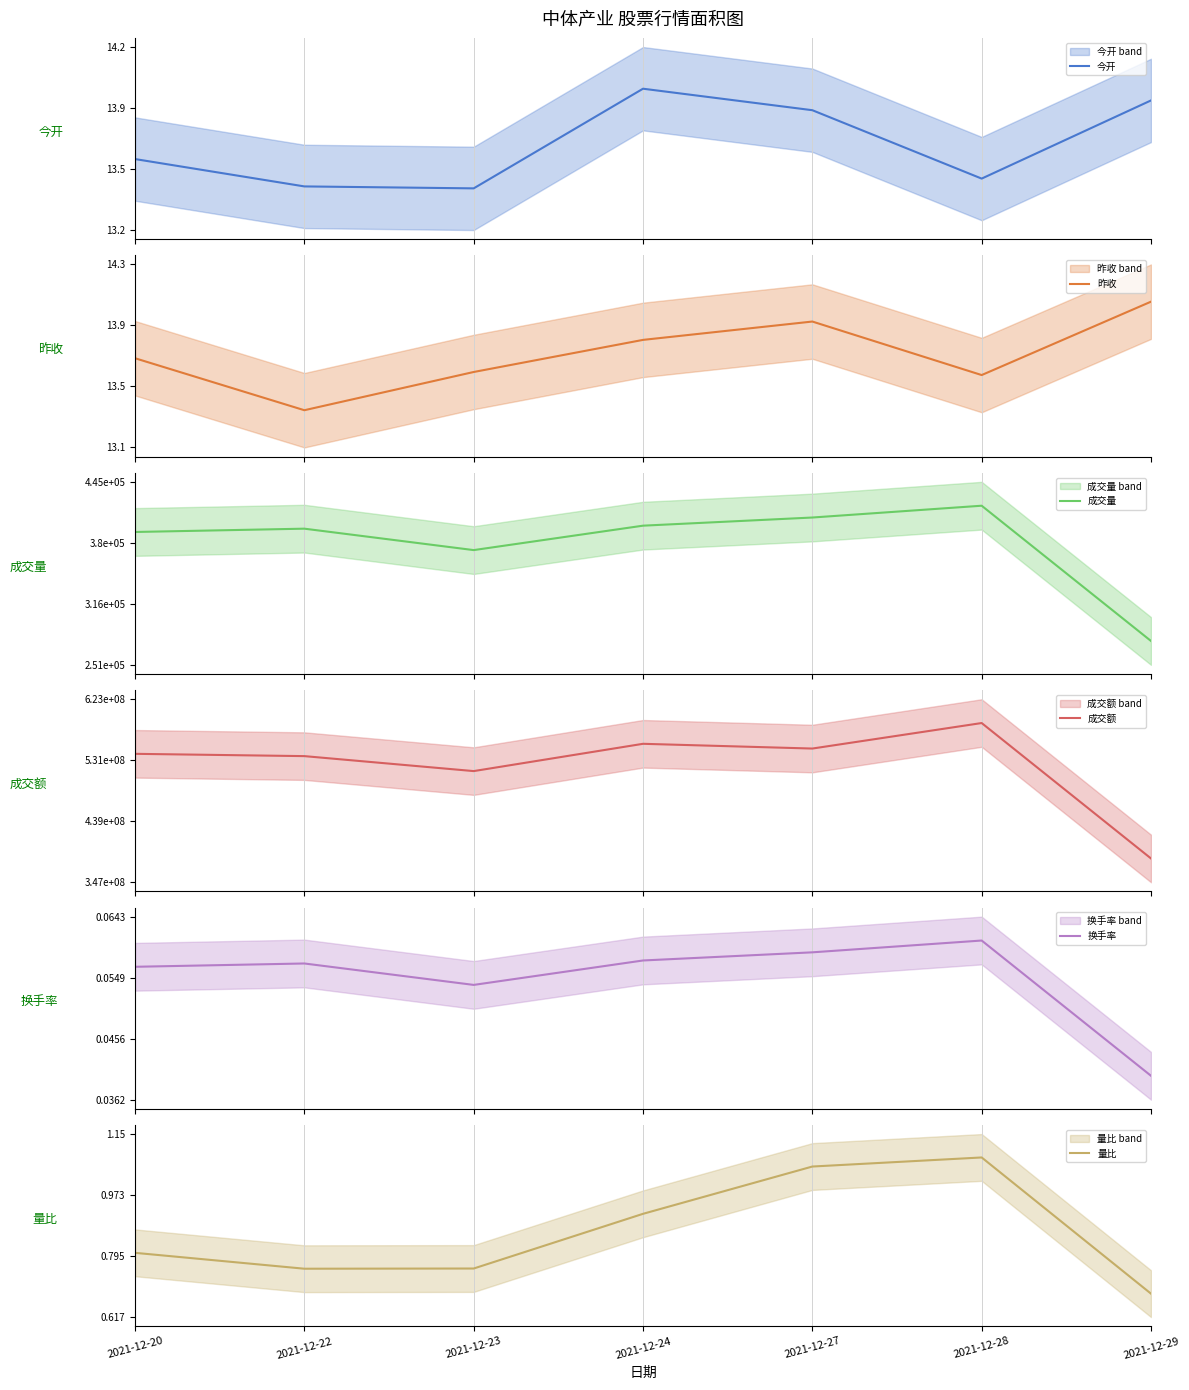

At 2021-12-22, list the series in order from smallest to largest.

换手率, 量比, 昨收, 今开, 成交量, 成交额